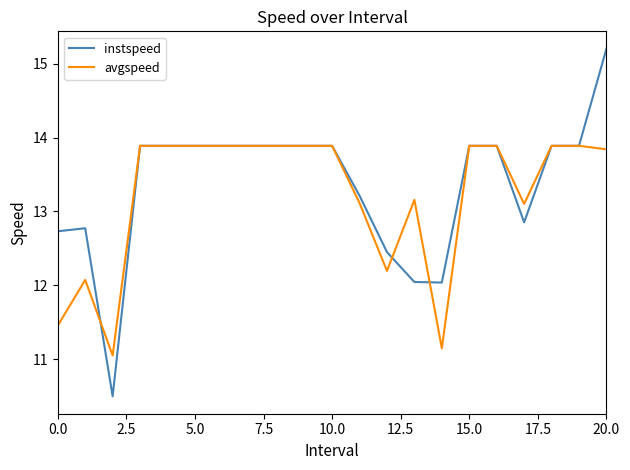

Rank the series by their maximum value, from lowest to highest.

avgspeed, instspeed